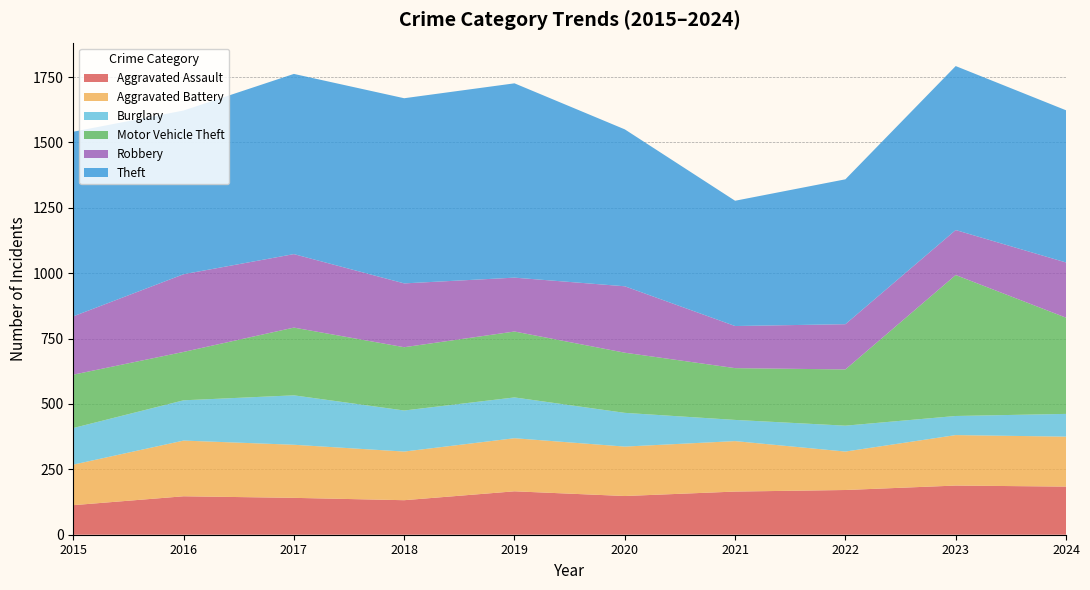

Reading left to right, what are all the values shown in this chart?

Aggravated Assault: 113	147	141	132	166	148	165	171	188	184
Aggravated Battery: 155	213	203	186	203	189	193	147	193	191
Burglary: 140	154	189	157	156	129	81	99	73	87
Motor Vehicle Theft: 204	185	259	242	252	230	198	215	539	368
Robbery: 223	297	281	244	206	254	161	173	172	211
Theft: 706	626	689	708	743	600	479	554	627	582